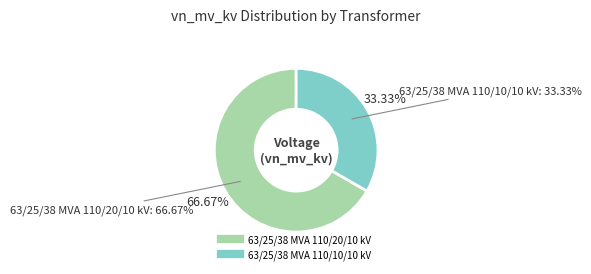

How many slices are in this pie chart?

2